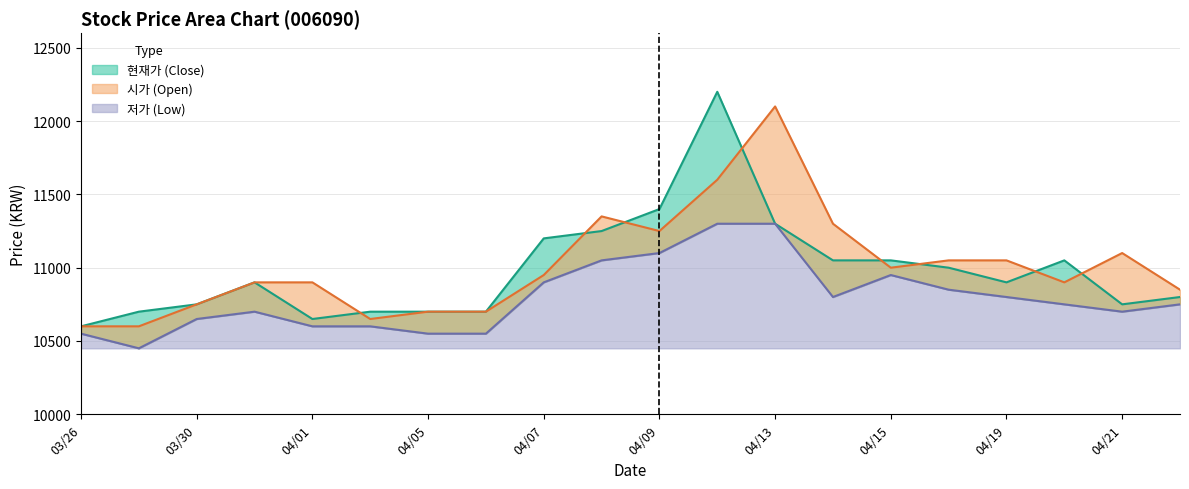

What is the smallest value displayed?

10450